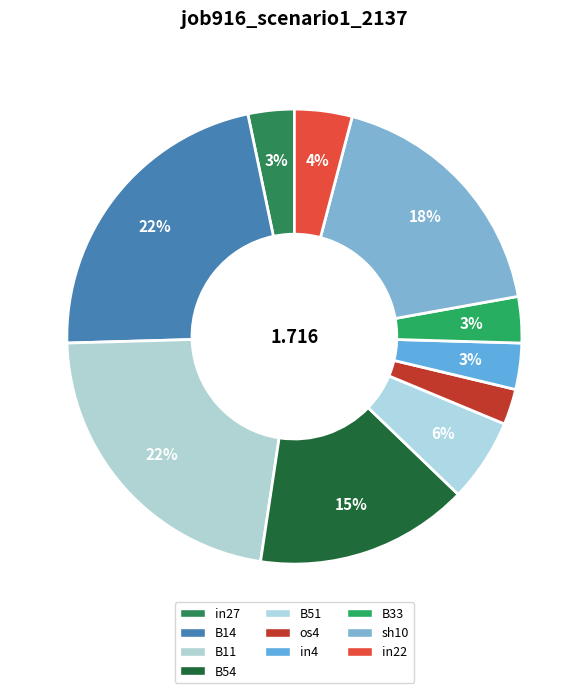

How many segments does this pie chart have?

10